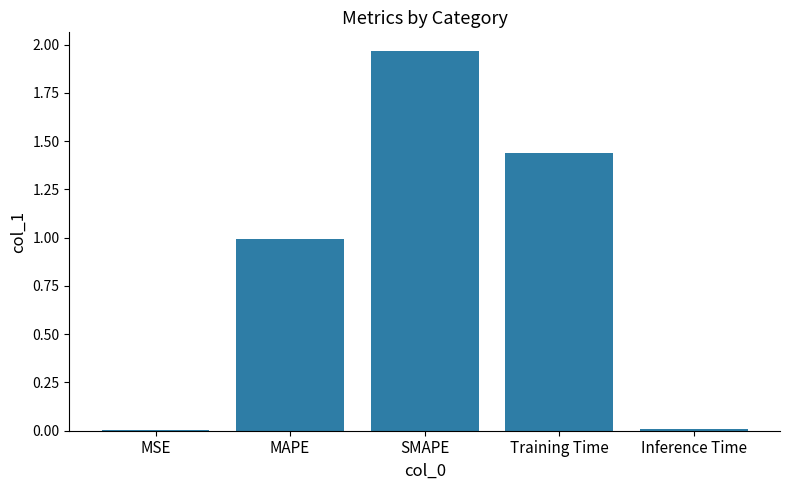

Are the bars grouped side by side (vs. stacked)?

No